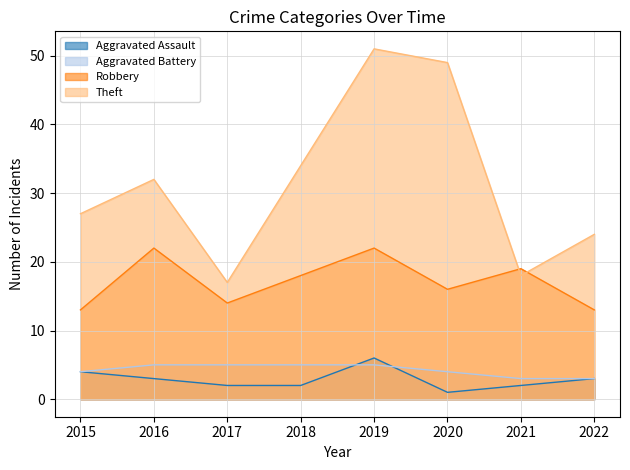

What is the average value of the Robbery series?

17